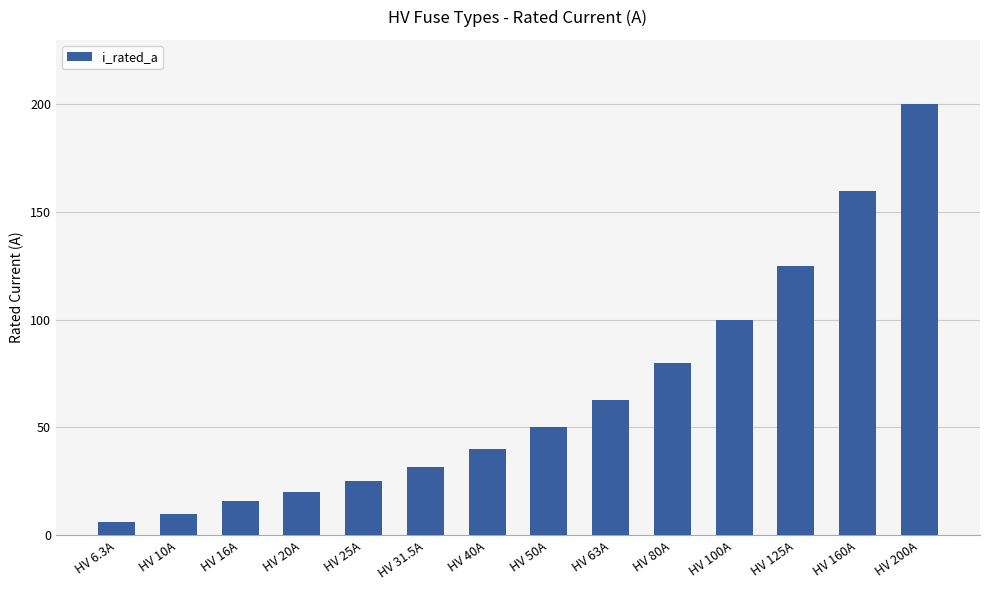

What position from the left is HV 6.3A?

1